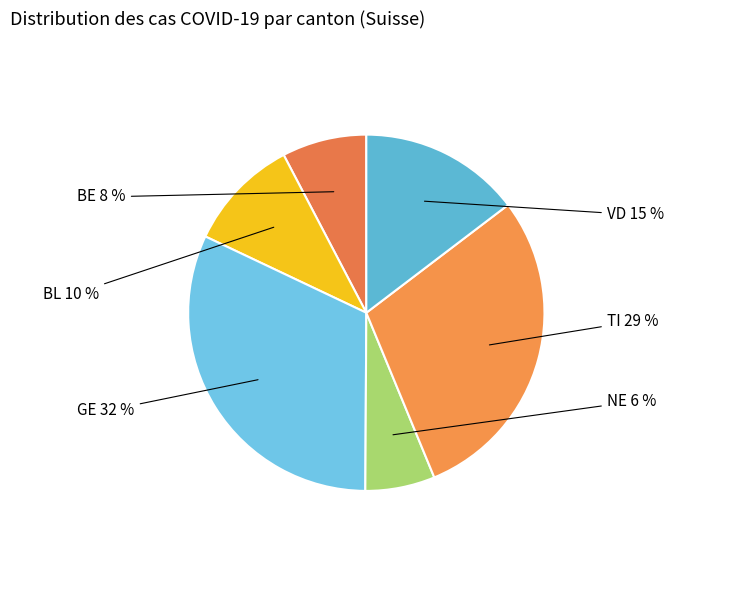

Does any single category account for the majority?

No